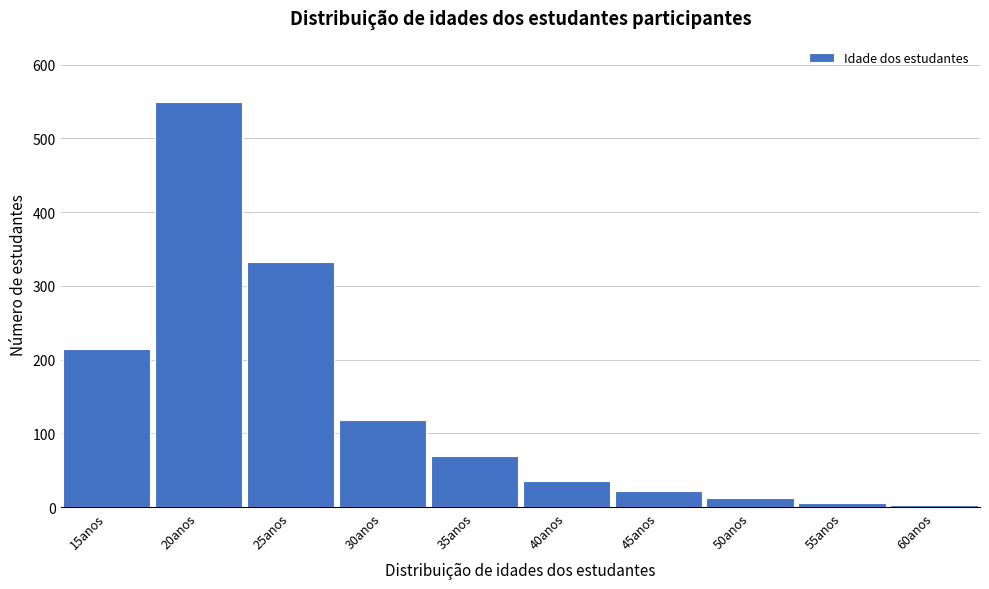

Reading left to right, transcribe all the data shown in this chart.

15anos=215	20anos=550	25anos=333	30anos=118	35anos=70	40anos=35	45anos=22	50anos=12	55anos=6	60anos=3